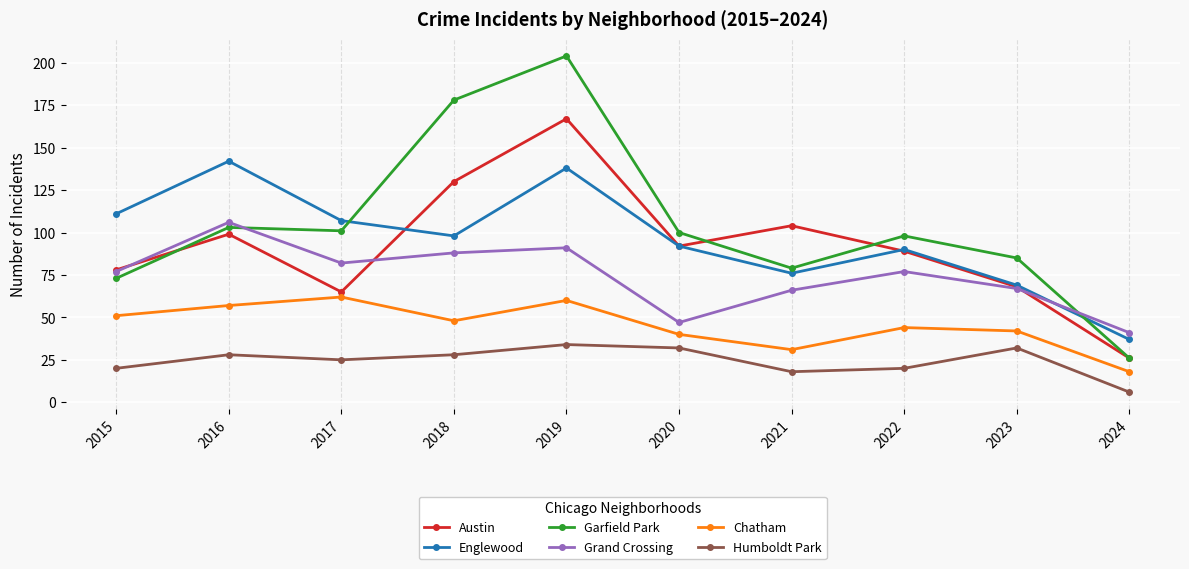

What are all the series names shown in the legend?

Austin, Englewood, Garfield Park, Grand Crossing, Chatham, Humboldt Park